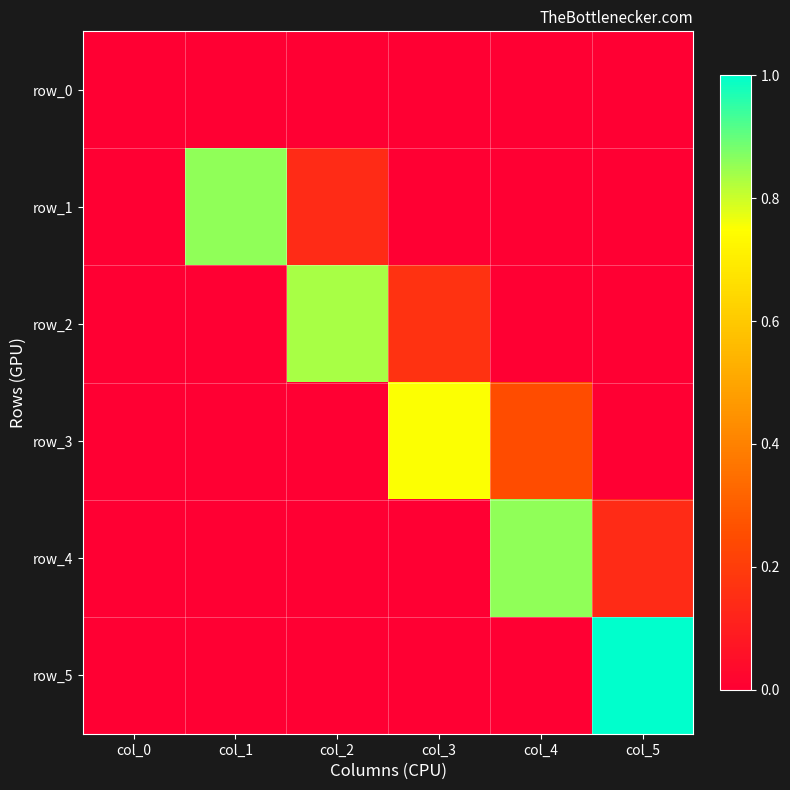

The value of row_3 at col_1 is 0.0. True or false?

True